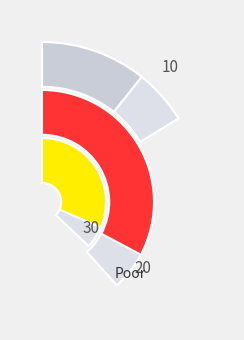

What is the total percentage of 5 and 1?

26.2%